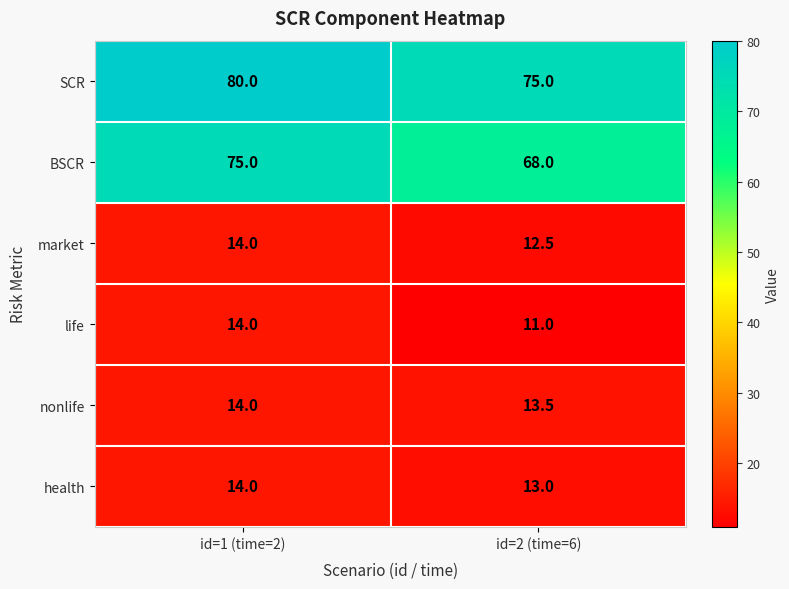

Reading right to left, transcribe all the data shown in this chart.

SCR: id=2 (time=6)=75.0	id=1 (time=2)=80.0
BSCR: id=2 (time=6)=68.0	id=1 (time=2)=75.0
market: id=2 (time=6)=12.5	id=1 (time=2)=14.0
life: id=2 (time=6)=11.0	id=1 (time=2)=14.0
nonlife: id=2 (time=6)=13.5	id=1 (time=2)=14.0
health: id=2 (time=6)=13.0	id=1 (time=2)=14.0